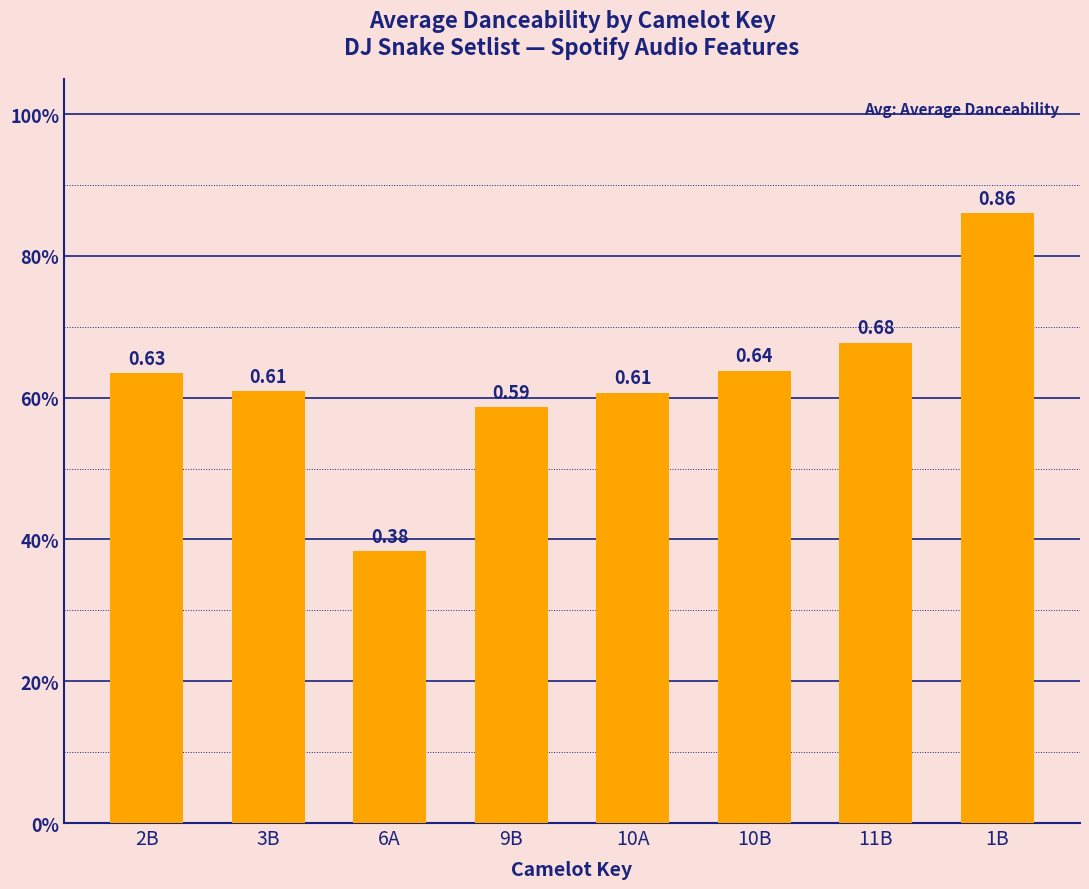

Is it true that the value at 11B is 0.7?

True